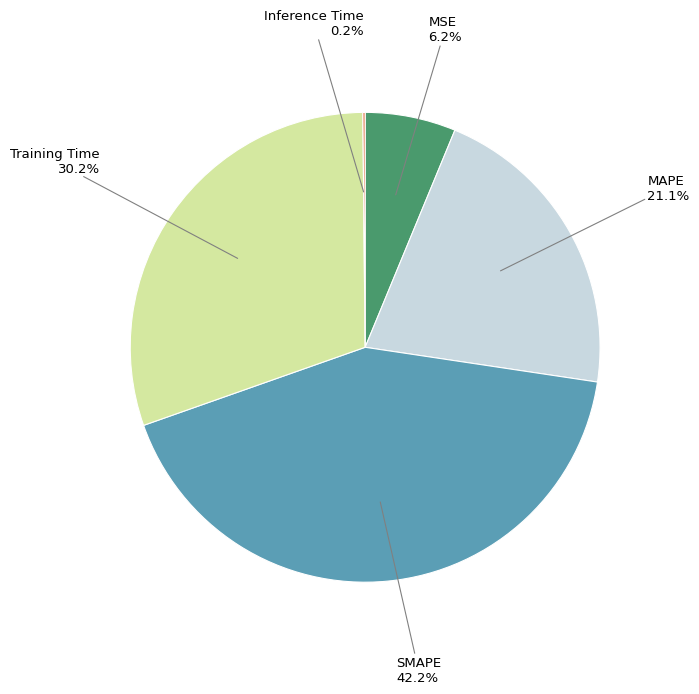

Is there a majority slice in this chart?

No